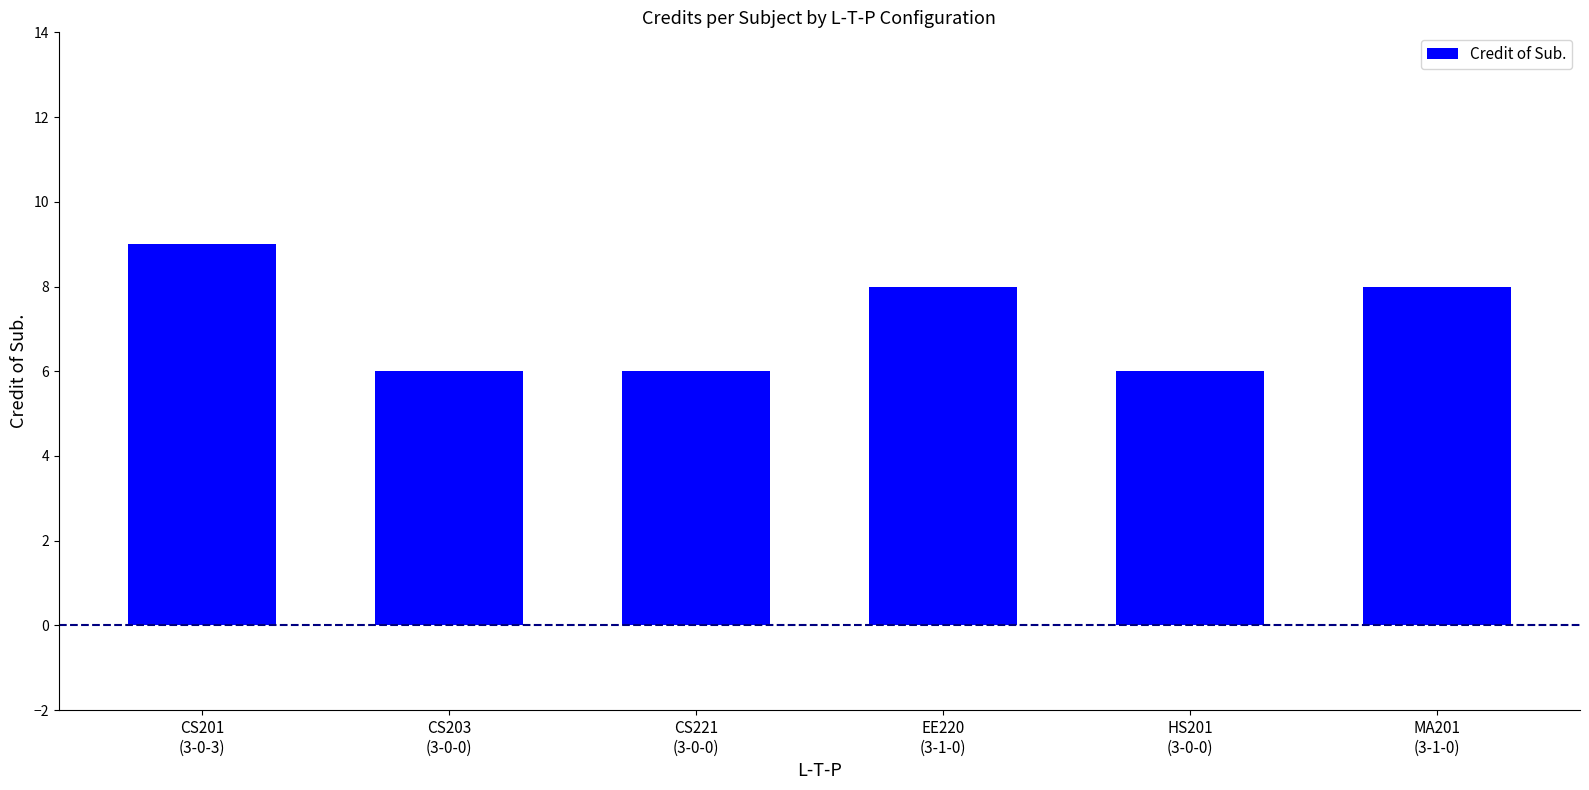

Reading right to left, extract all data points from this chart.

MA201
(3-1-0)=8	HS201
(3-0-0)=6	EE220
(3-1-0)=8	CS221
(3-0-0)=6	CS203
(3-0-0)=6	CS201
(3-0-3)=9